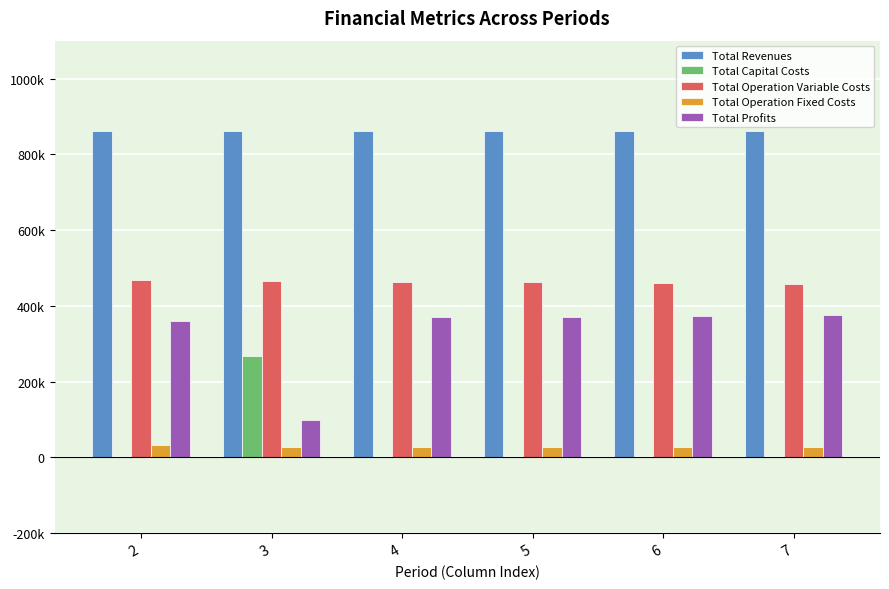

Are the bars horizontal?

No